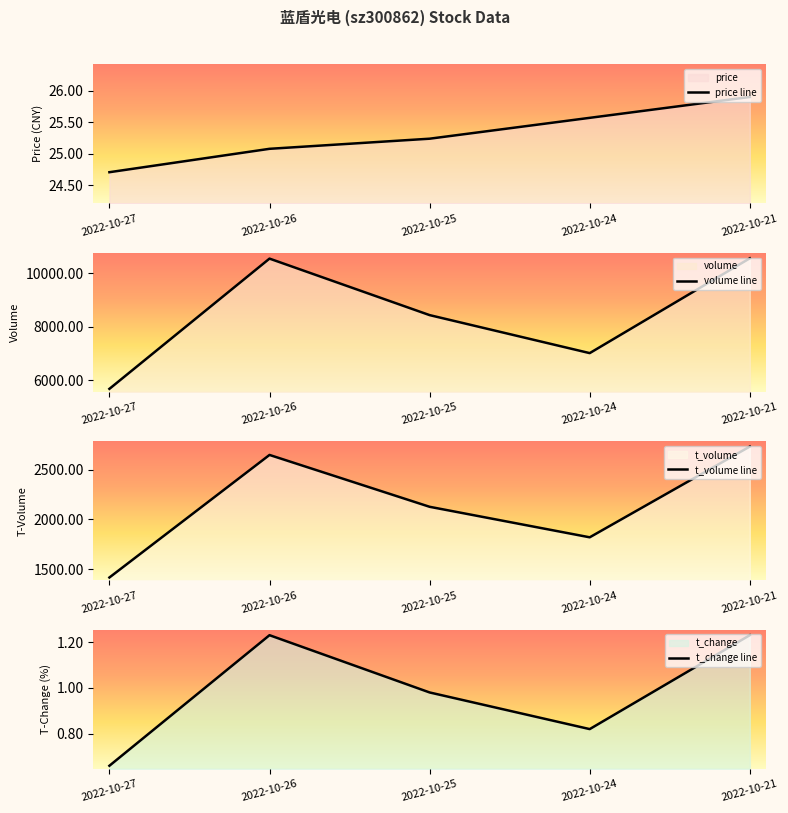

True or false: price line has a value of 9.7 at 2022-10-25.

False